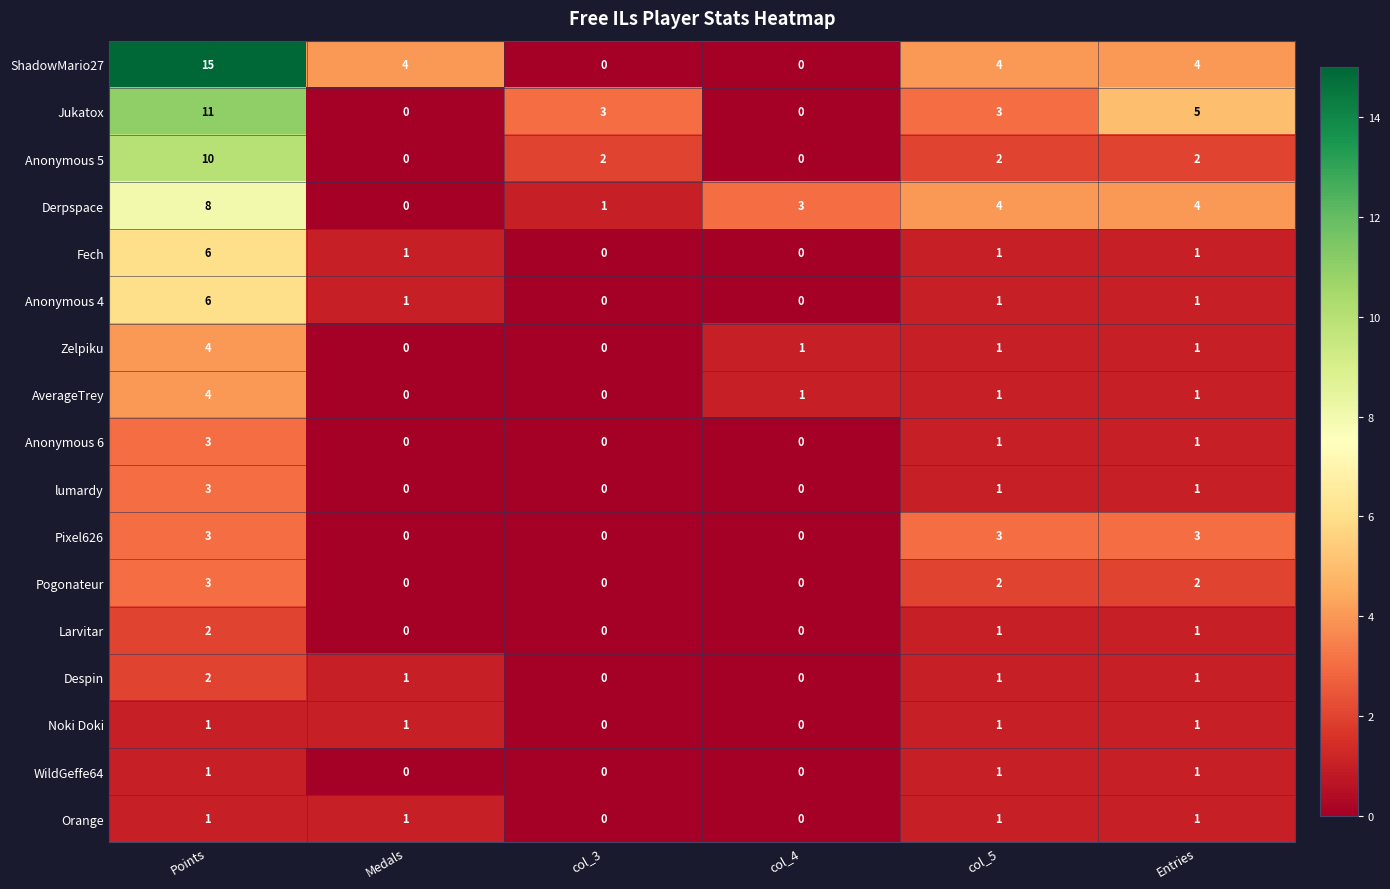

Is the value of Zelpiku at Entries greater than the value of Larvitar at col_4?

Yes